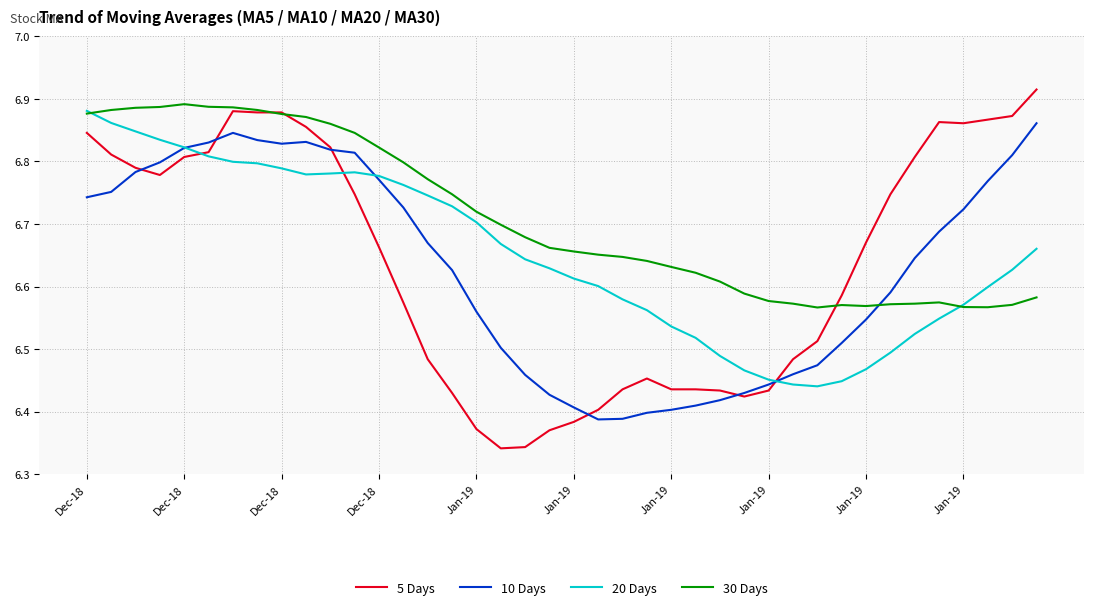

After their last crossing, which series has the higher values: 10 Days or 30 Days?

10 Days